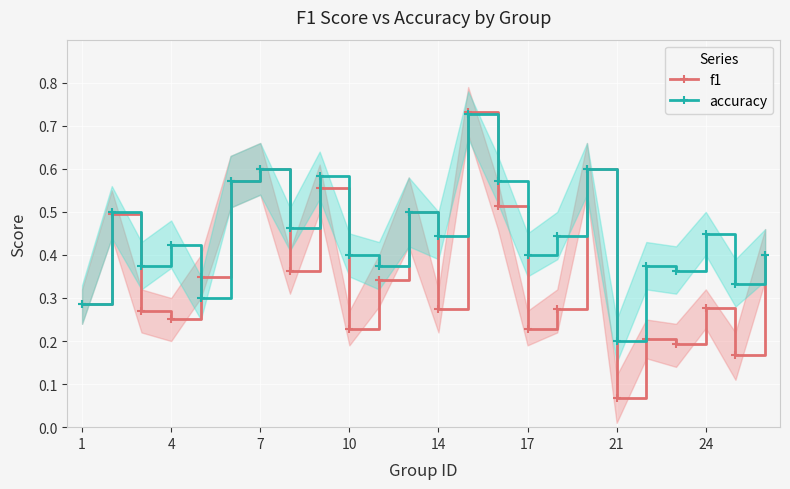

Which series ends up on top after the final intersection of accuracy and f1?

accuracy